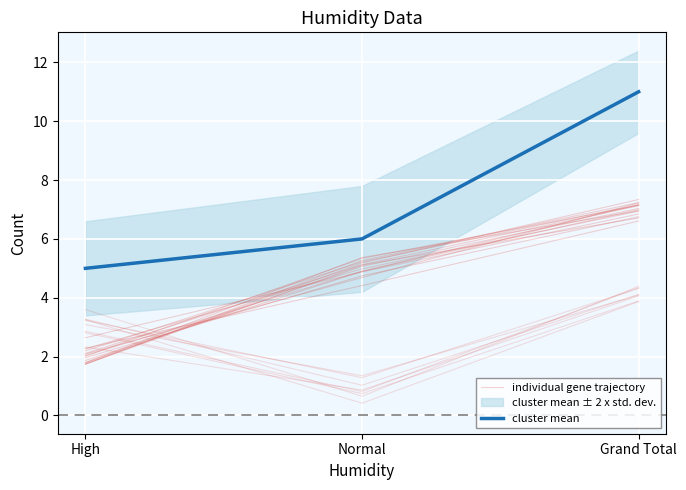

How many categories are shown in the chart?

3